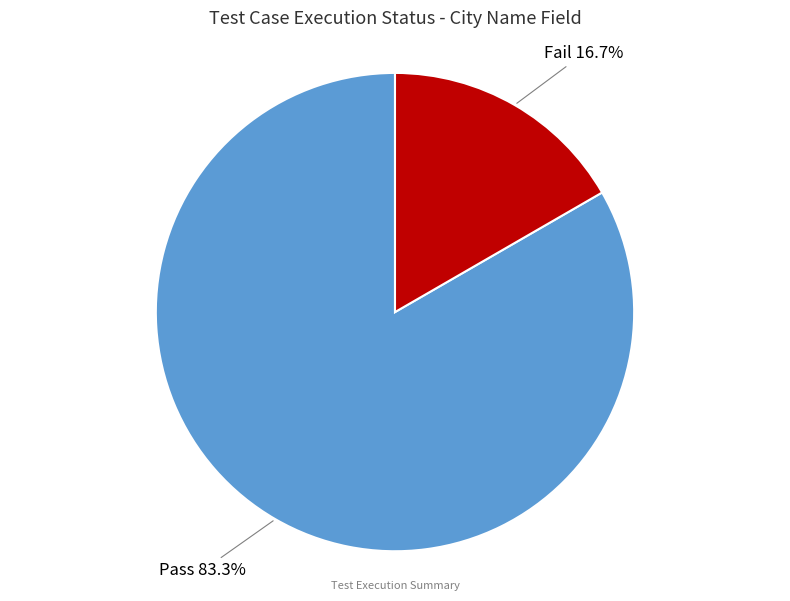

What is the majority slice?

Pass